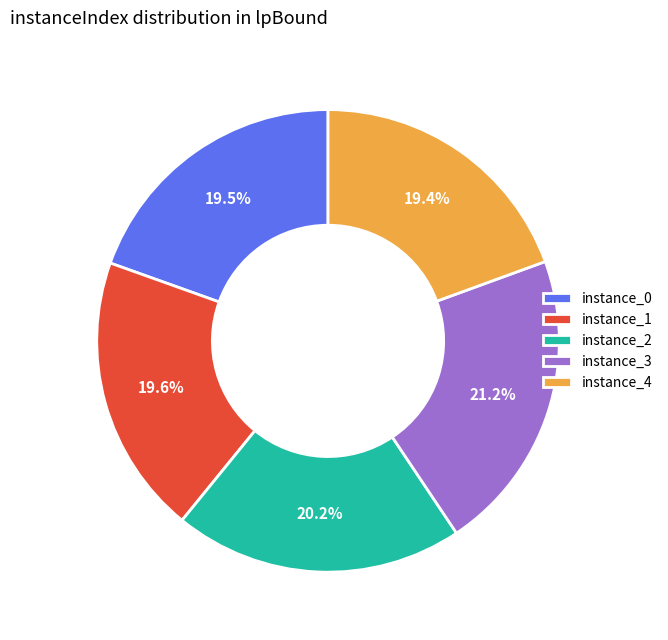

What is the total percentage of instance_3 and instance_4?

40.6%